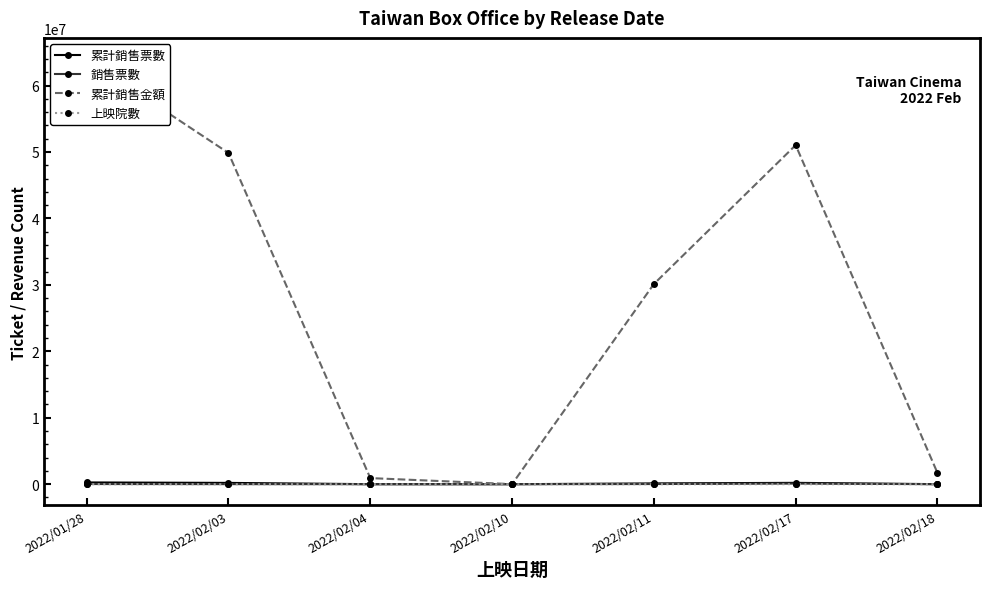

At which category is the sum across all series the highest?

2022/01/28